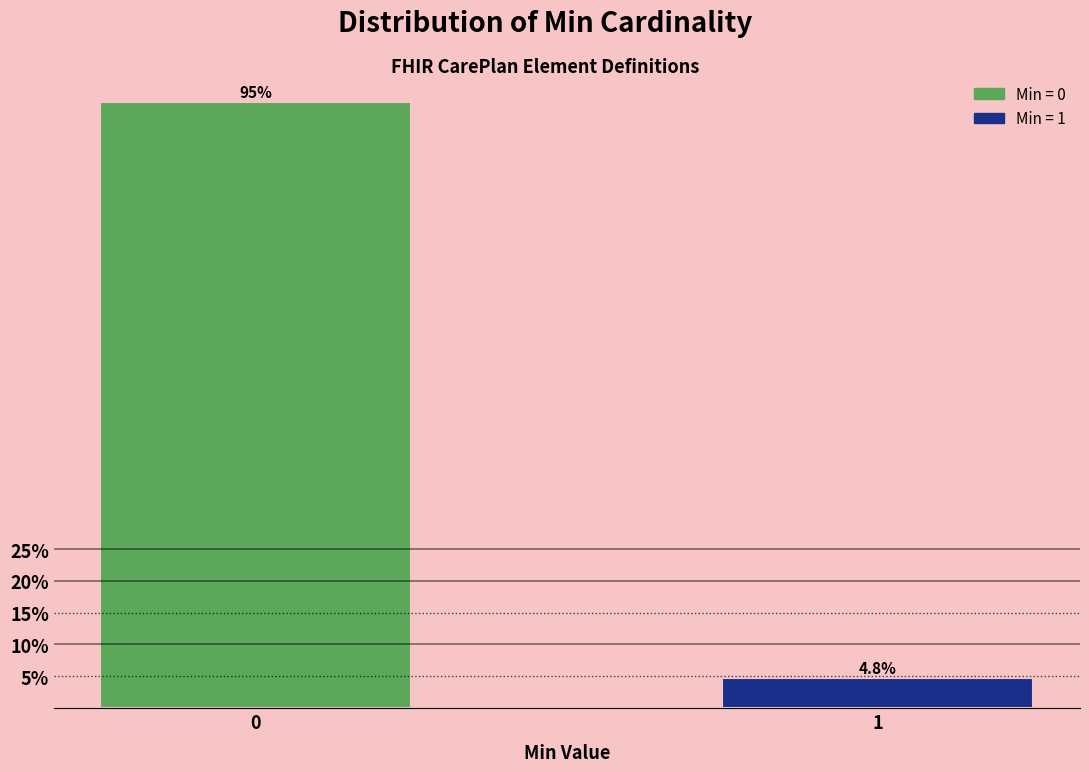

Reading left to right, extract all data points from this chart.

95.2	4.8